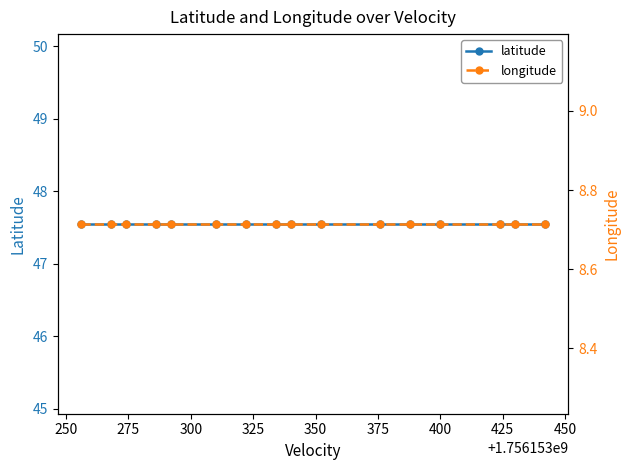

List the series in order of their overall mean, lowest first.

longitude, latitude